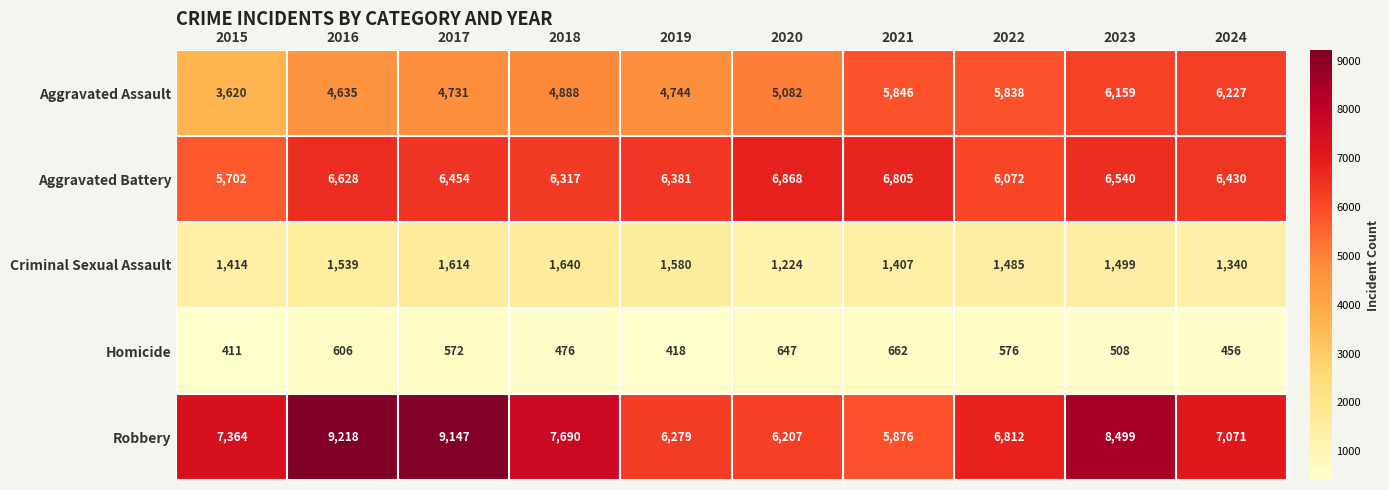

True or false: Robbery has a value of 9147 at 2017.

True